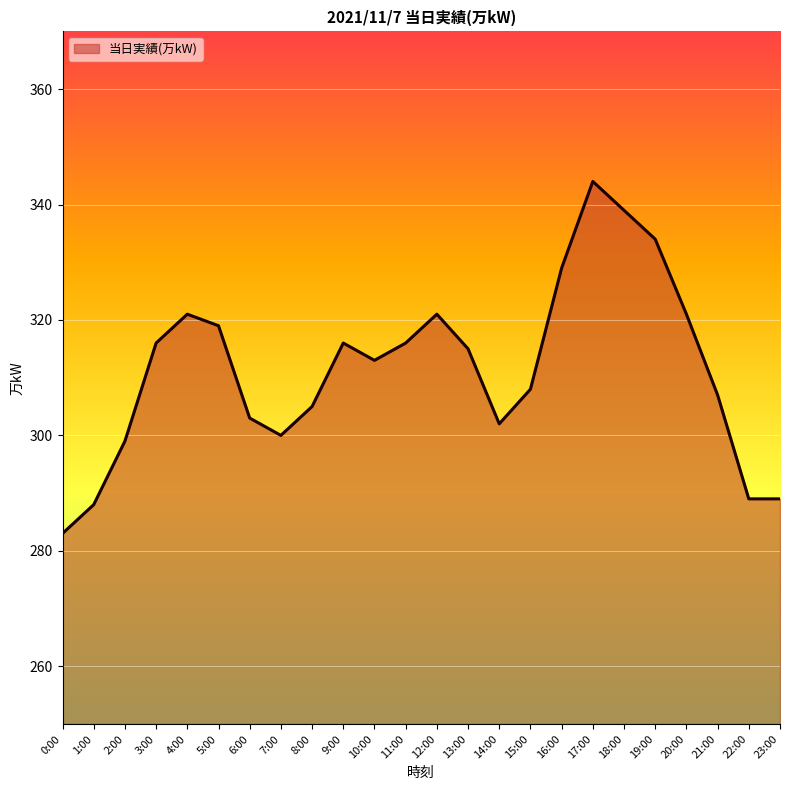

The value at 19:00 is 213. True or false?

False